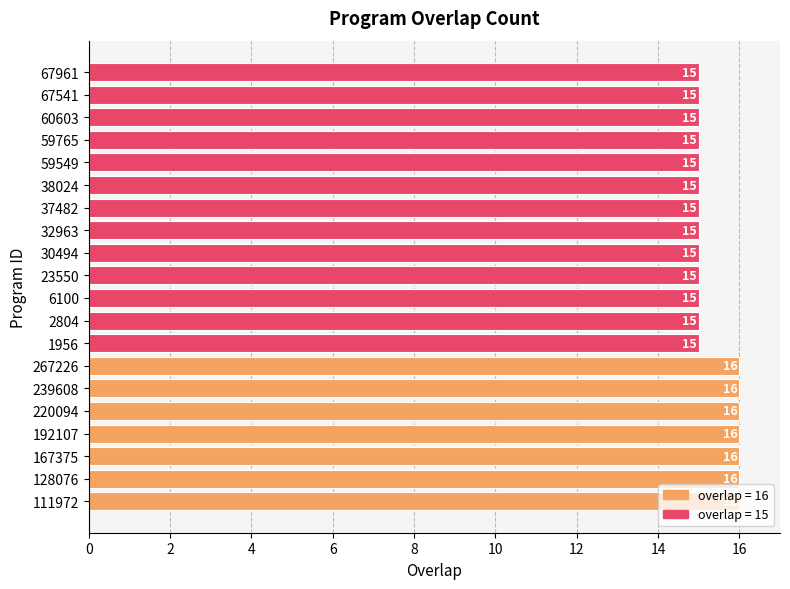

What is the ratio of the value at 67961 to the value at 111972?

0.9